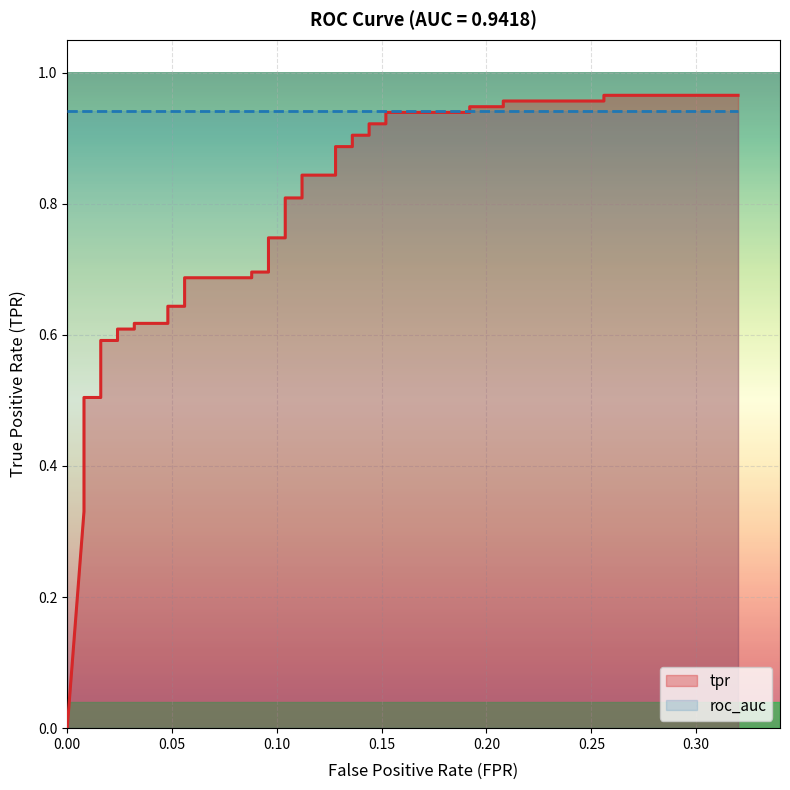

True or false: the data shows 0.2 at 8.

False